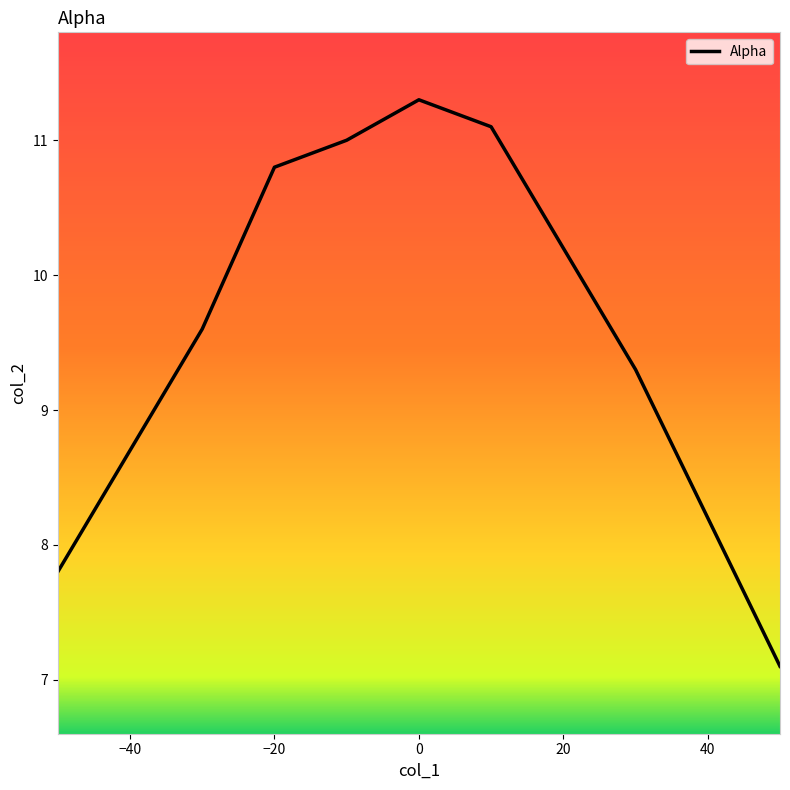

What is the minimum value shown in the chart?

7.1